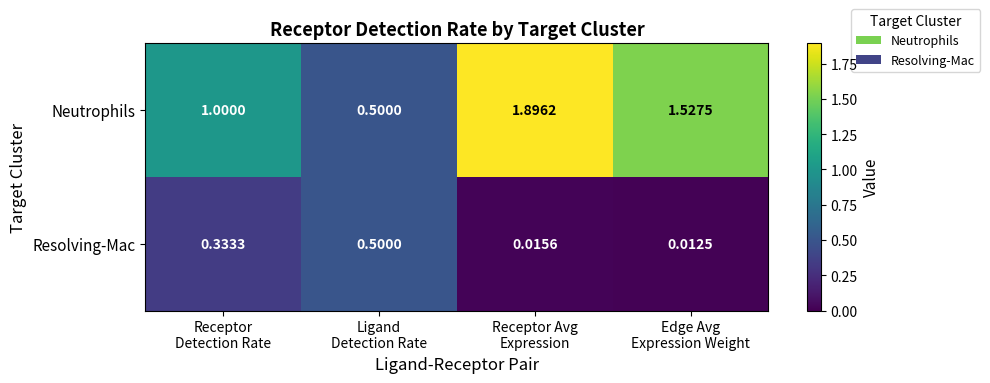

Which series has the largest range (max minus min)?

Neutrophils